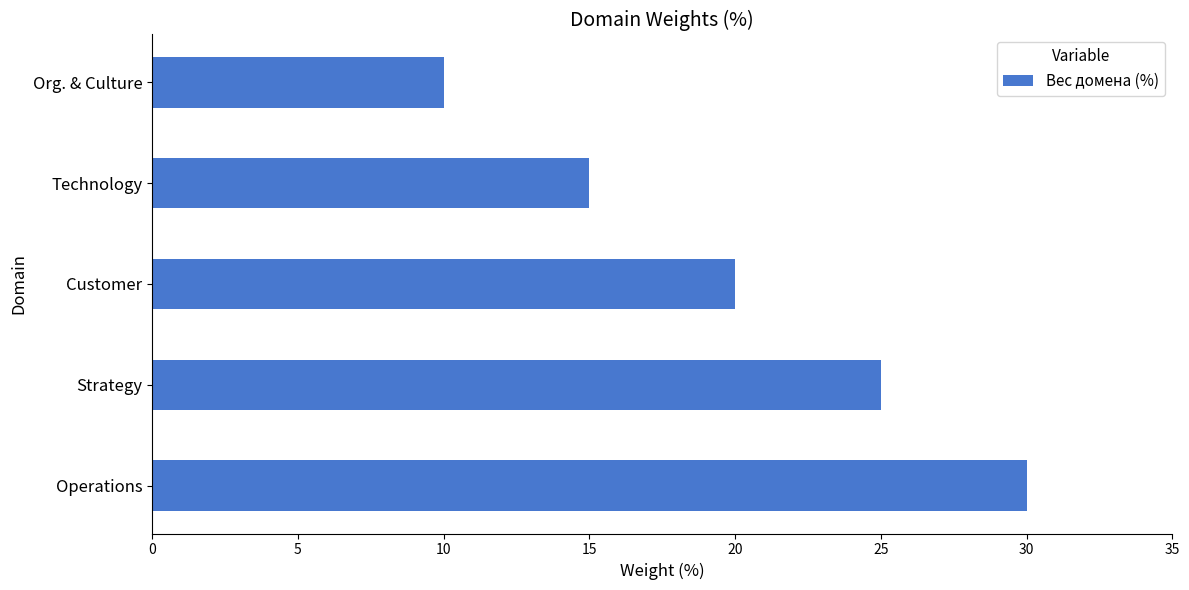

What is the change in value from Technology to Org. & Culture?

-5